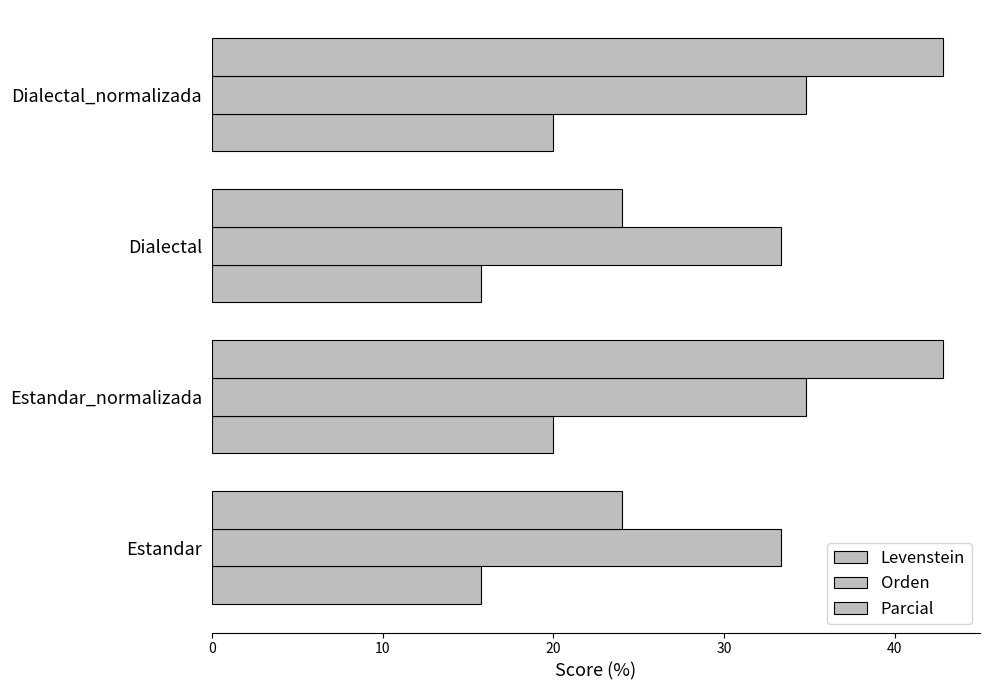

Count the number of data series in this chart.

3